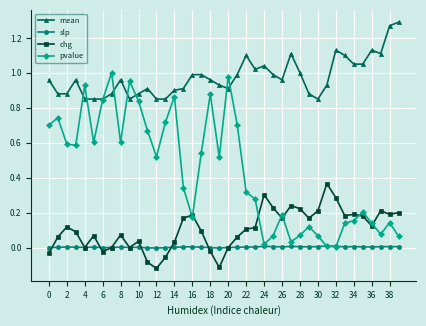

Rank the series by their maximum value, from lowest to highest.

slp, chg, pvalue, mean